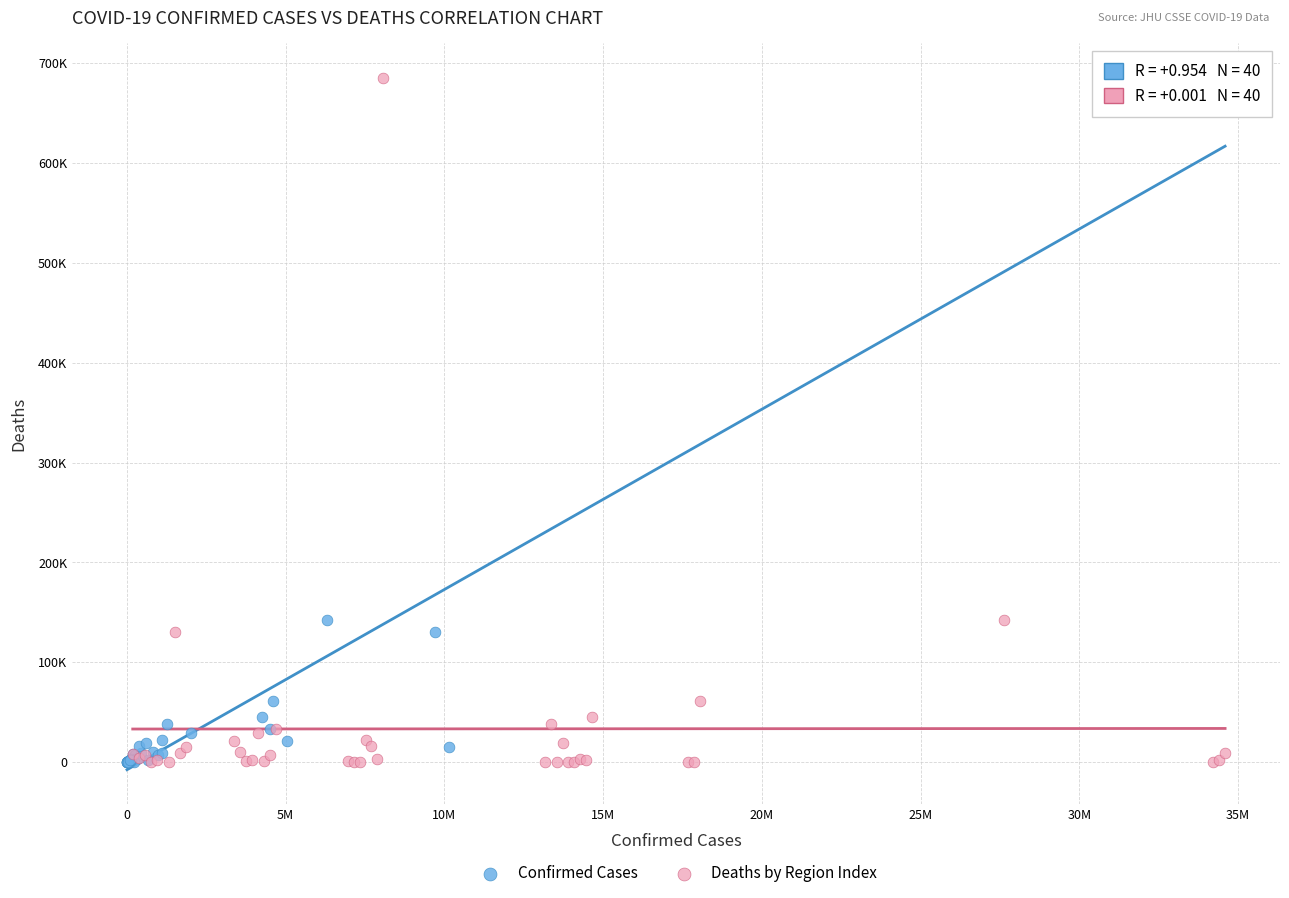

What are all the series names shown in the legend?

Confirmed Cases, Deaths by Region Index